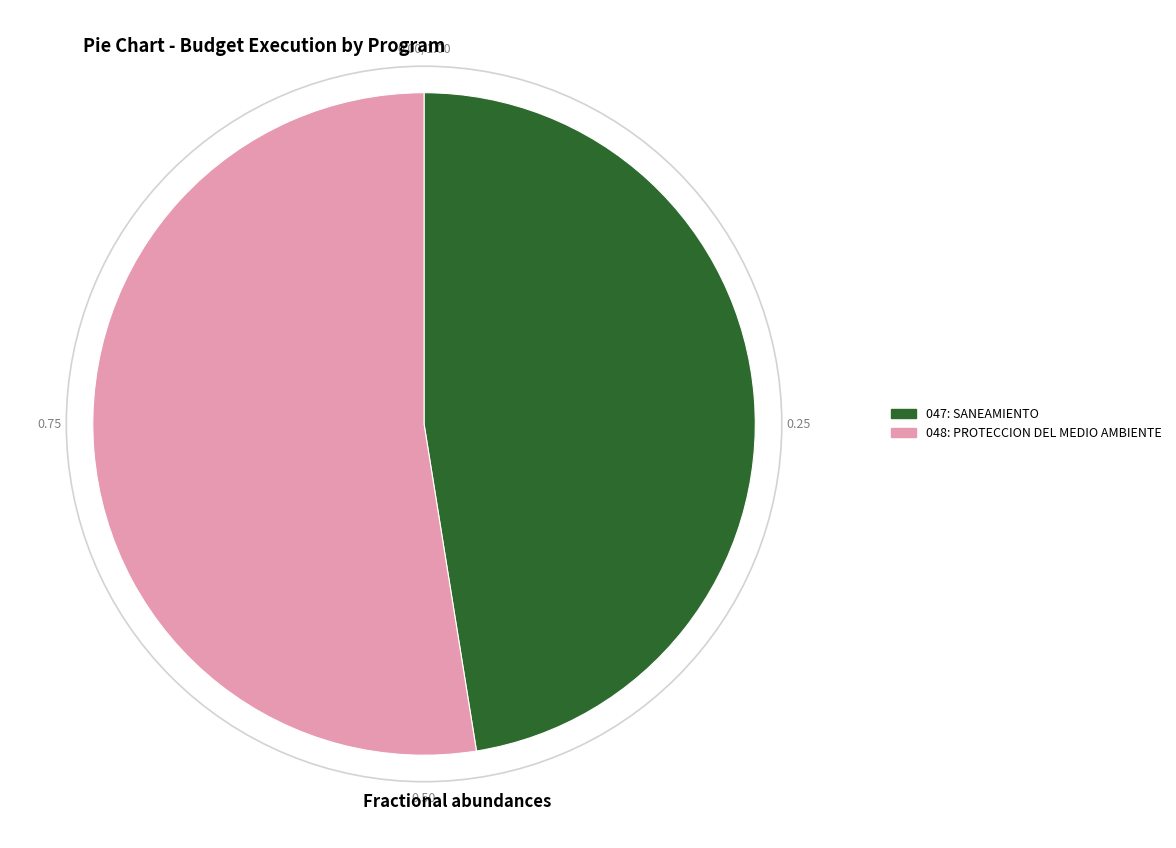

Is there any slice that represents more than half of the pie?

Yes